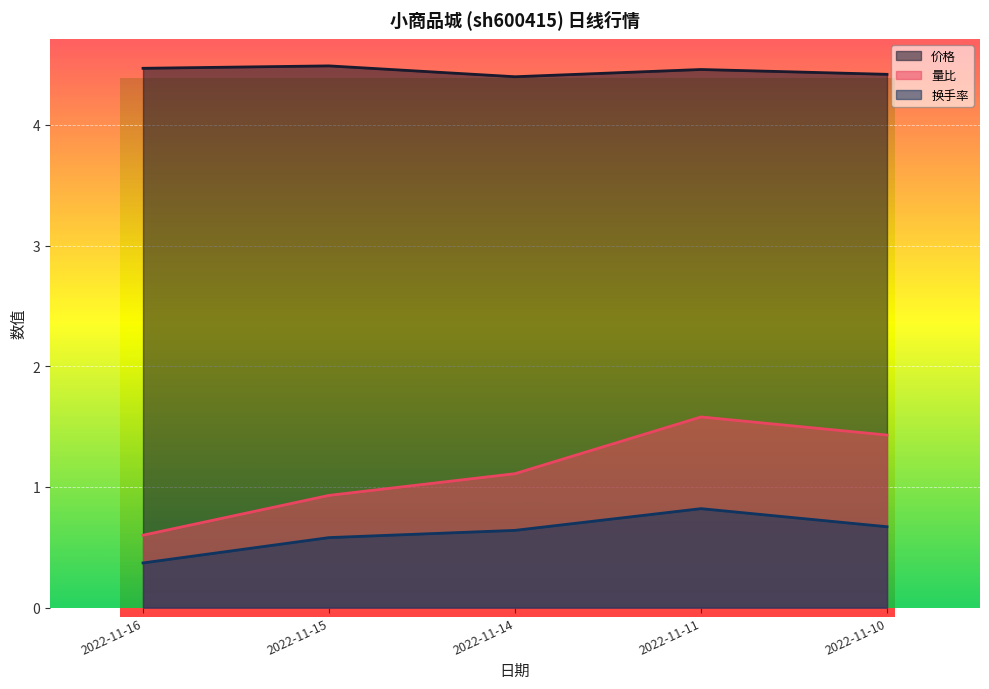

True or false: 价格 and 量比 cross at least once.

False